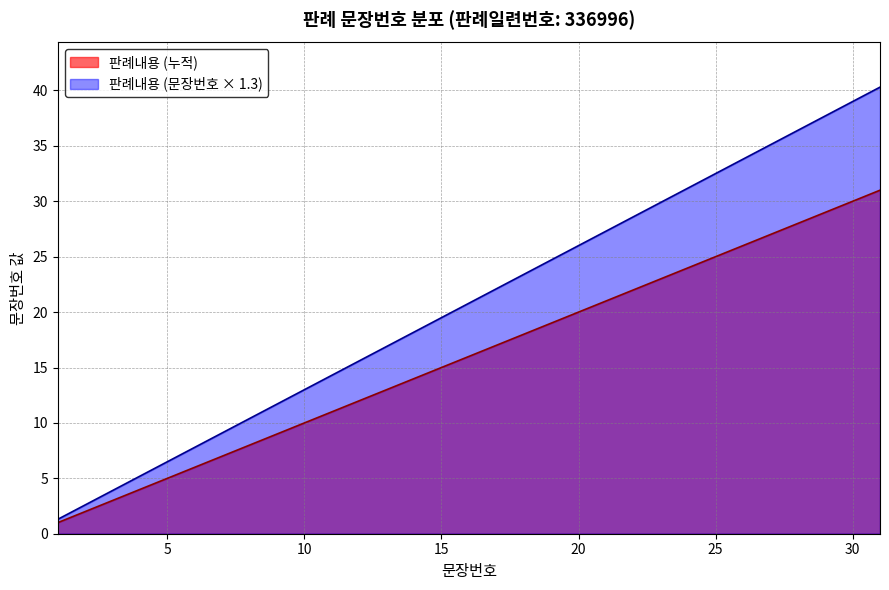

What is the change in value from 7 to 20?

+13